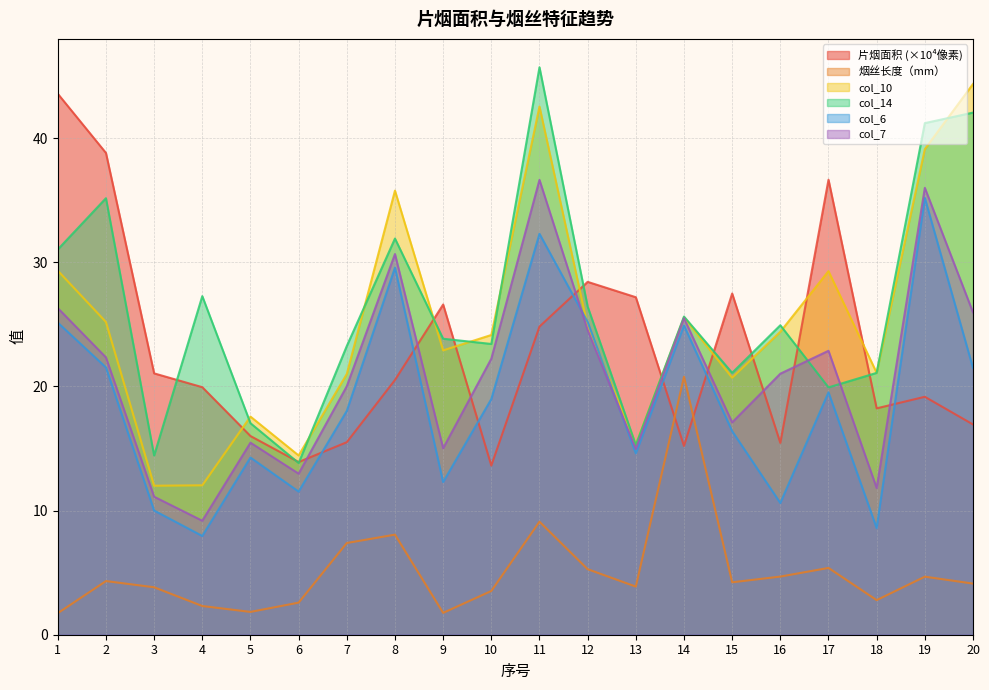

What is the sum of the 片烟面积（像素） values at 11 and 3?

45.9